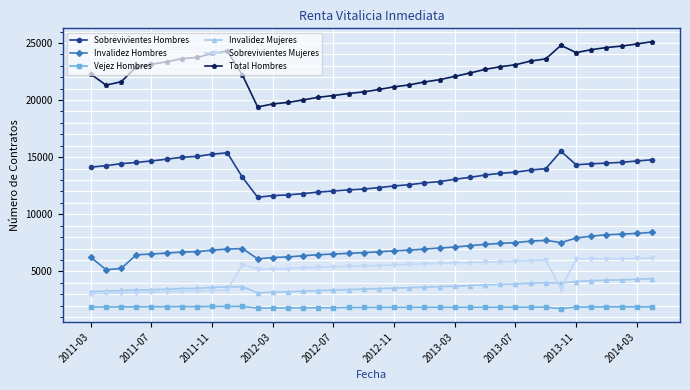

List the series in order of their peak value, lowest first.

Vejez Hombres, Invalidez Mujeres, Sobrevivientes Mujeres, Invalidez Hombres, Sobrevivientes Hombres, Total Hombres